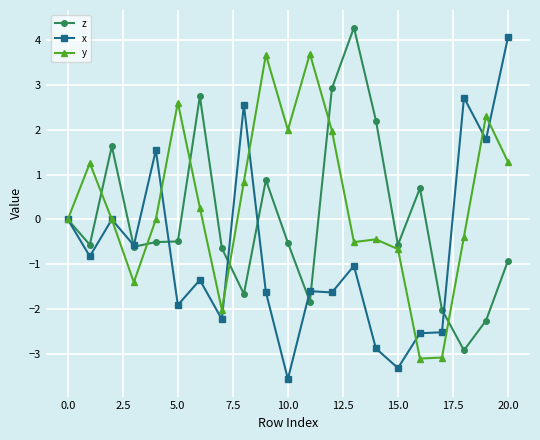

List the series in order of their overall mean, highest first.

y, z, x